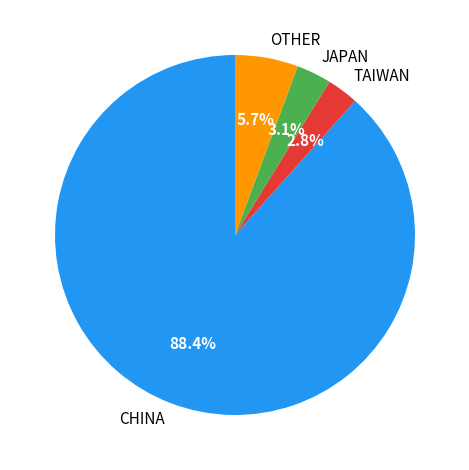

Is CHINA the majority of the pie?

Yes